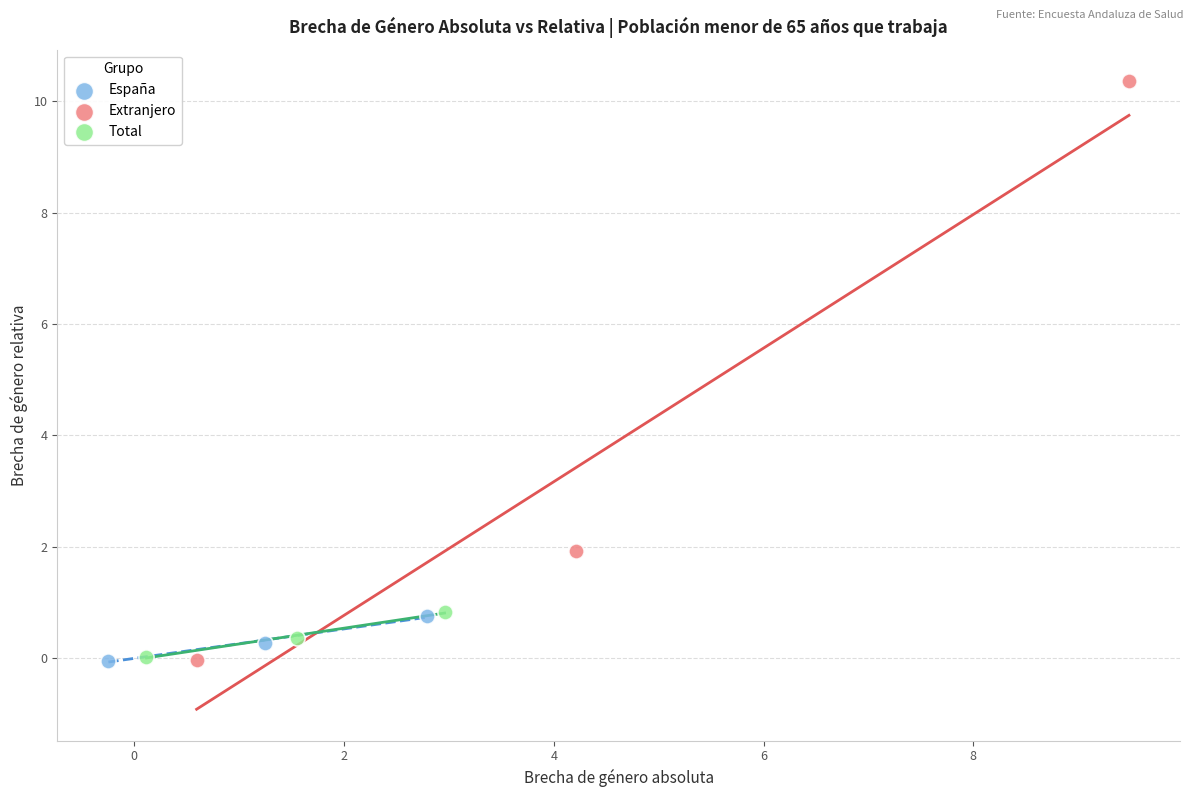

Which series contains the highest Y value?

Extranjero